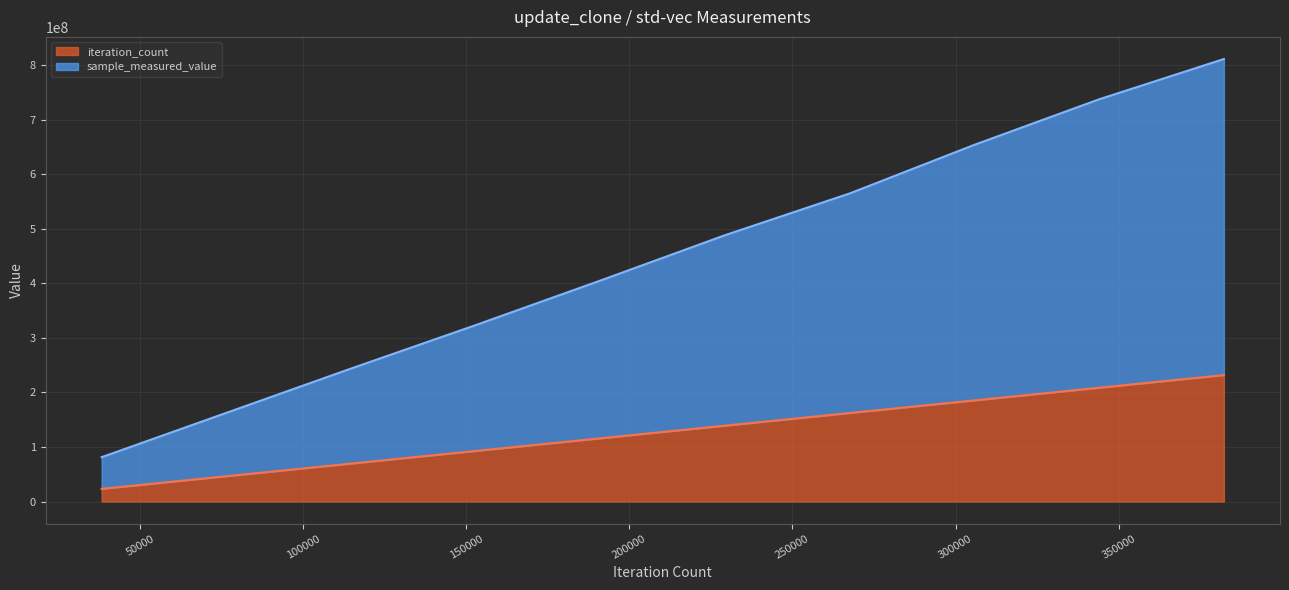

Between 76454 and 229362, which series saw the biggest shift?

sample_measured_value